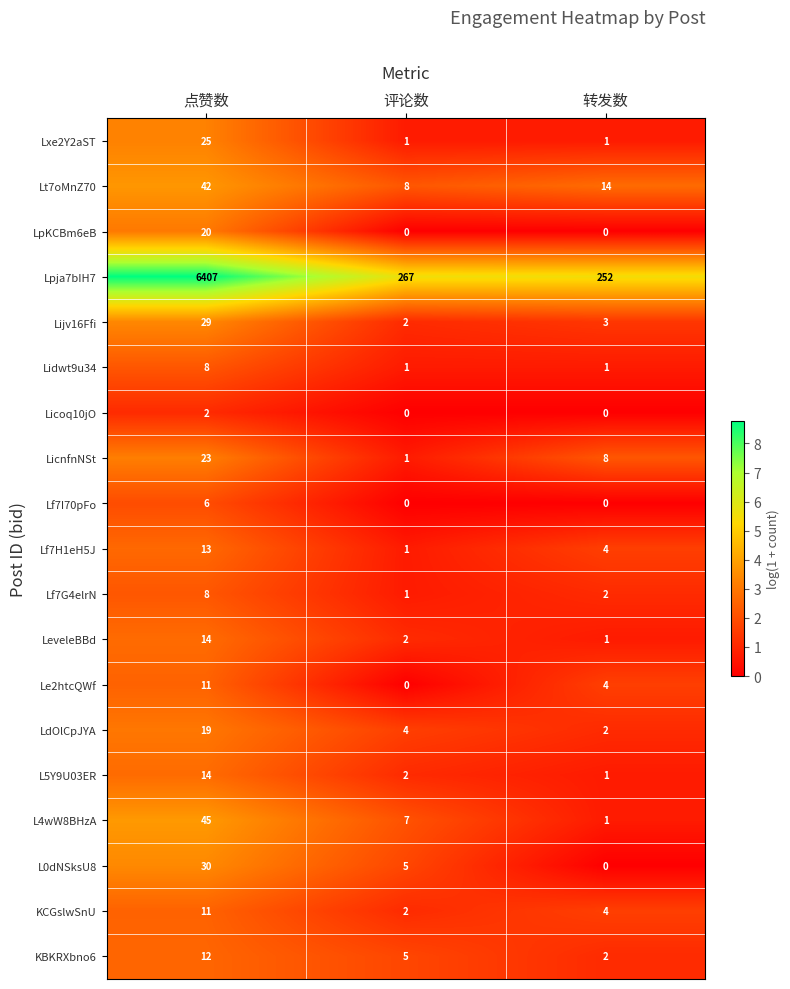

Is it true that LpKCBm6eB equals 20 at 点赞数?

True